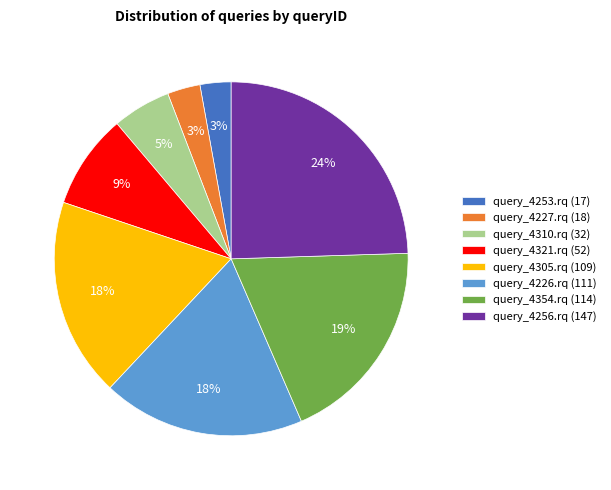

True or false: query_4305.rq accounts for 26% of the total.

False